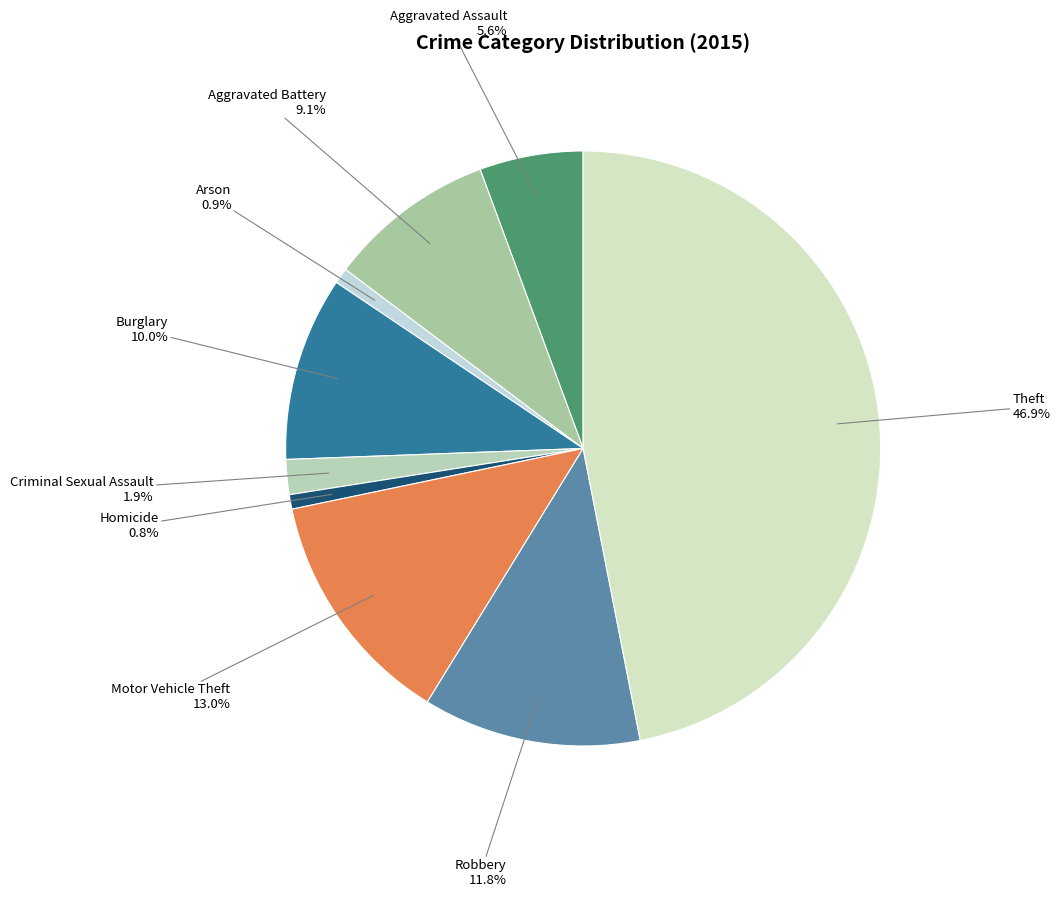

Which category has the biggest portion of the pie?

Theft